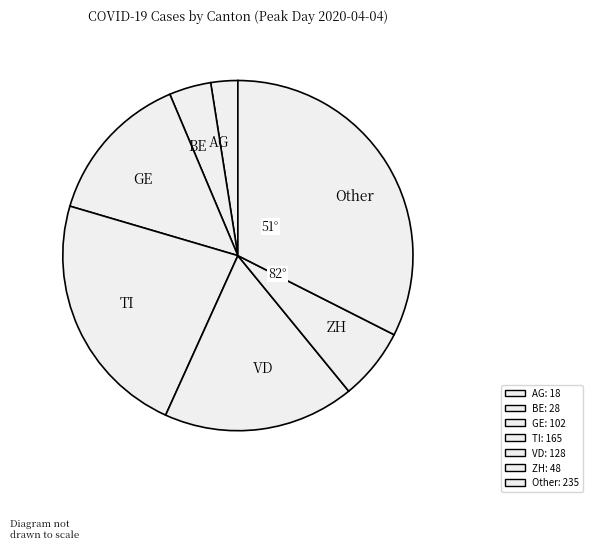

Does any single category account for the majority?

No